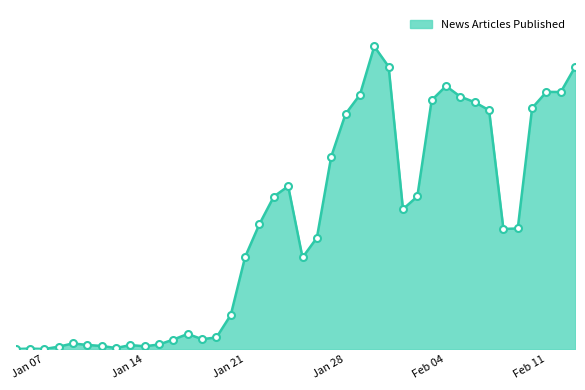

Does the chart have visible grid lines?

No